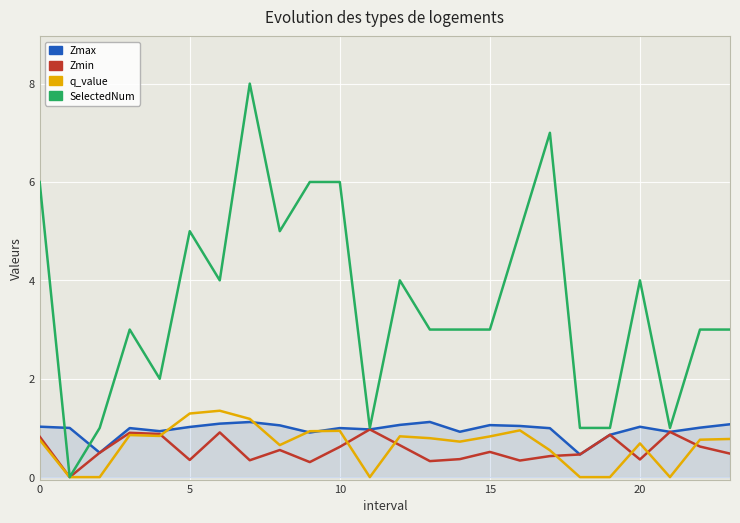

Which series has the largest range (max minus min)?

SelectedNum